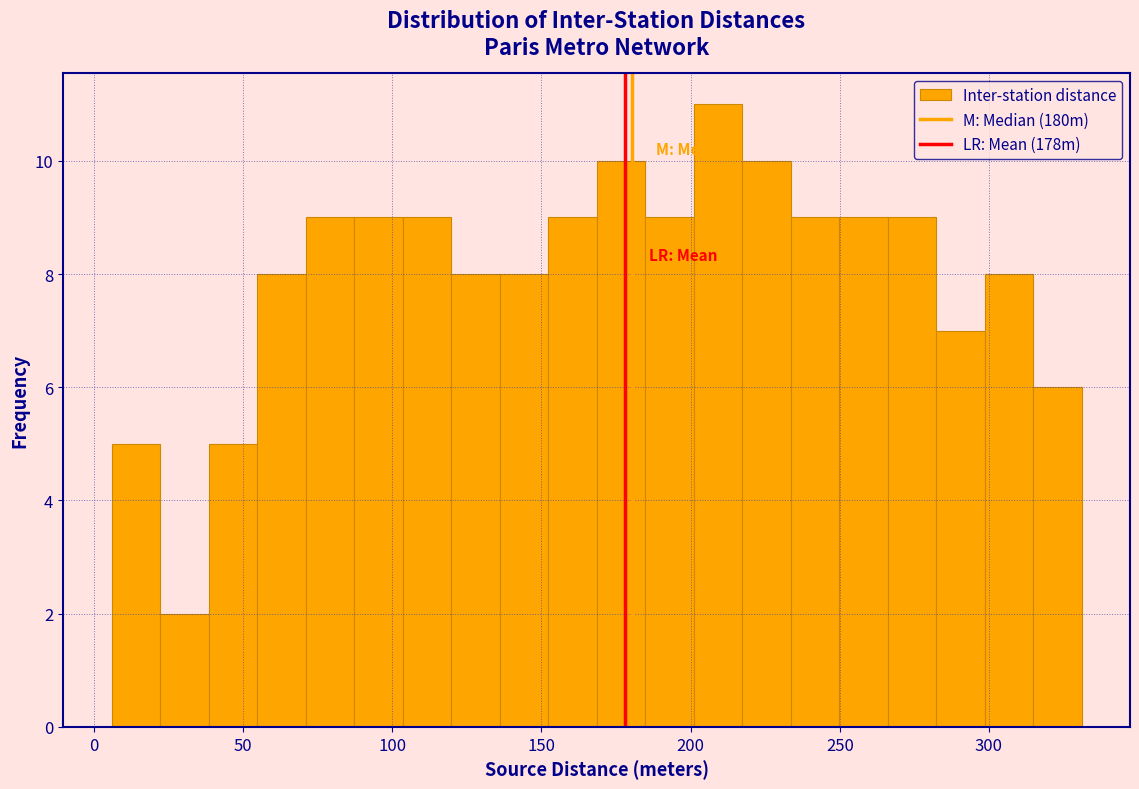

Read against the x-axis, roughly where is the centre of the tallest bar?

210